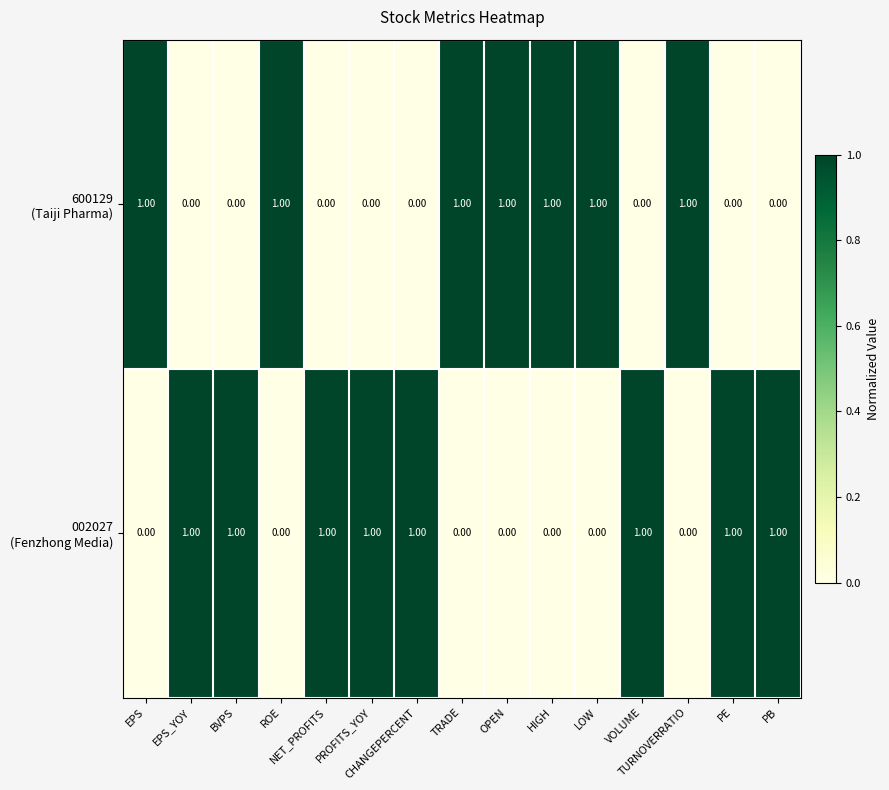

At how many categories does at least one series exceed 0?

15